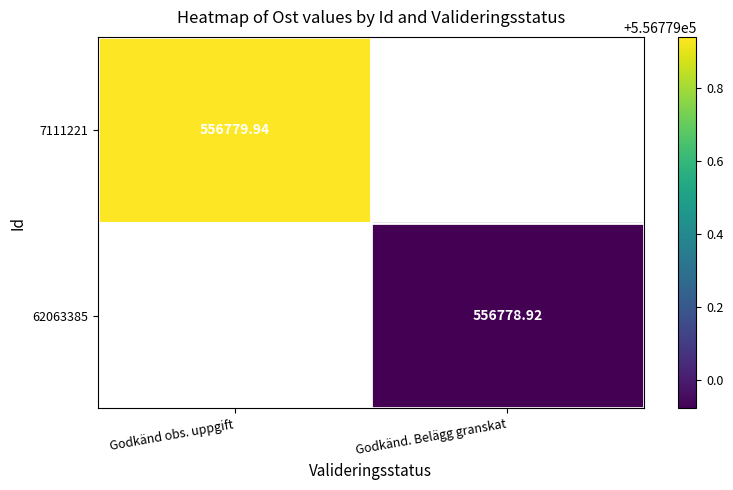

At which label does 62063385 first exceed 556778?

Godkänd. Belägg granskat